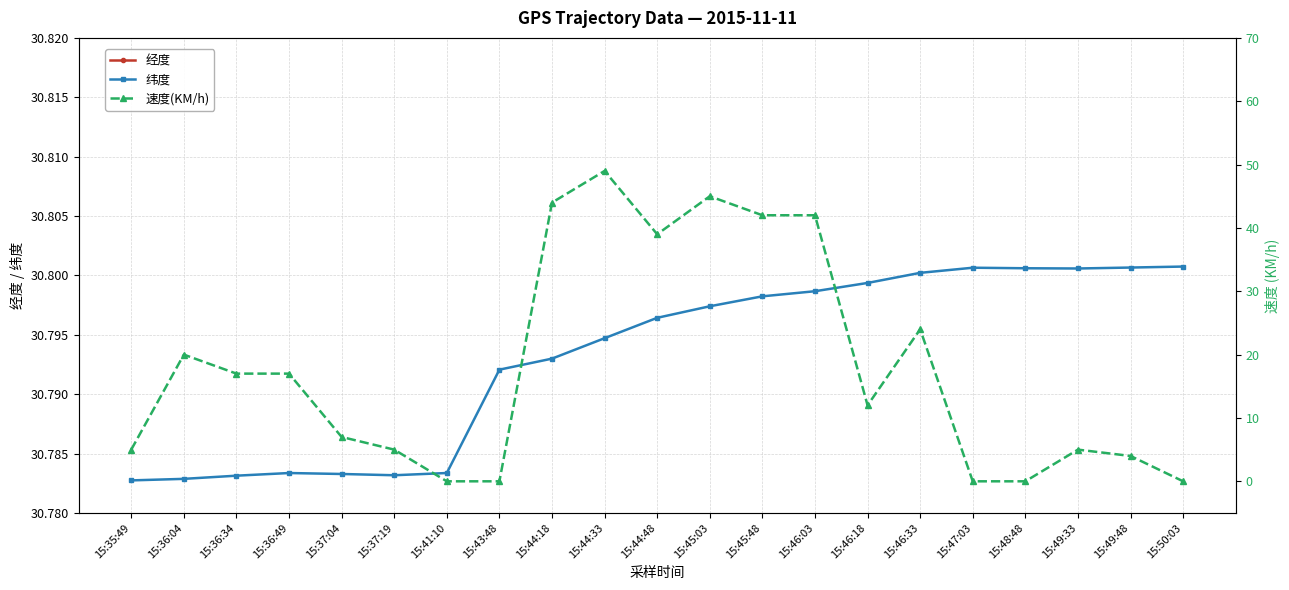

Between 15:44:33 and 15:46:03, which is larger?

15:46:03